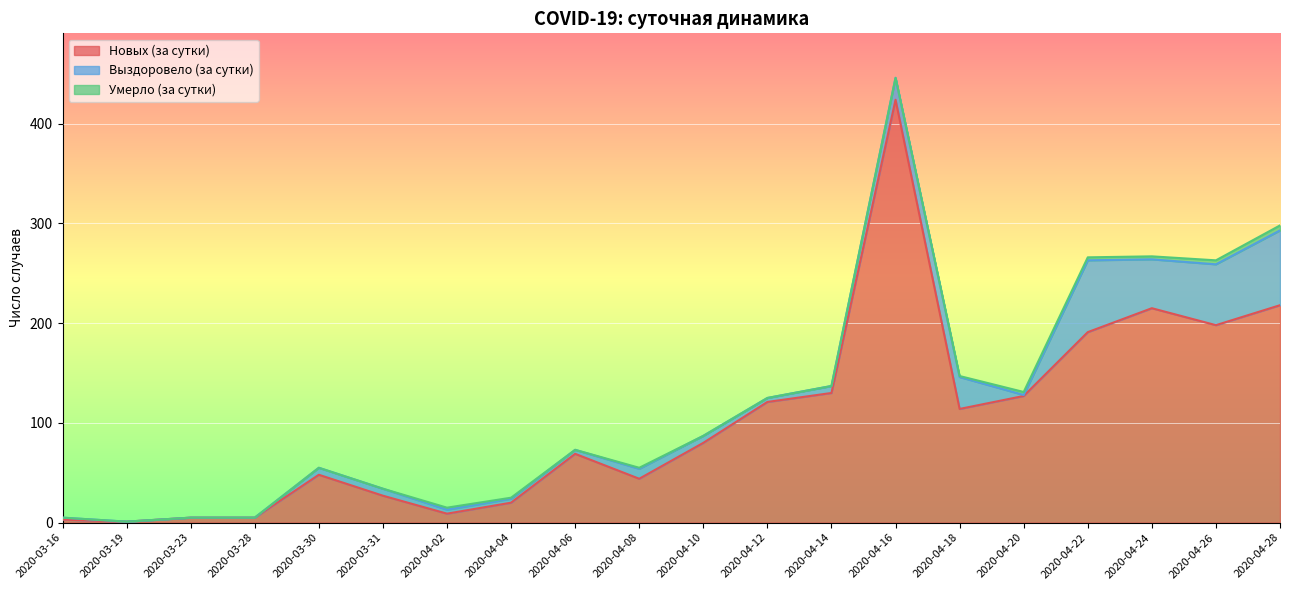

Is the value of Выздоровело (за сутки) at 2020-04-04 greater than the value of Умерло (за сутки) at 2020-04-28?

No